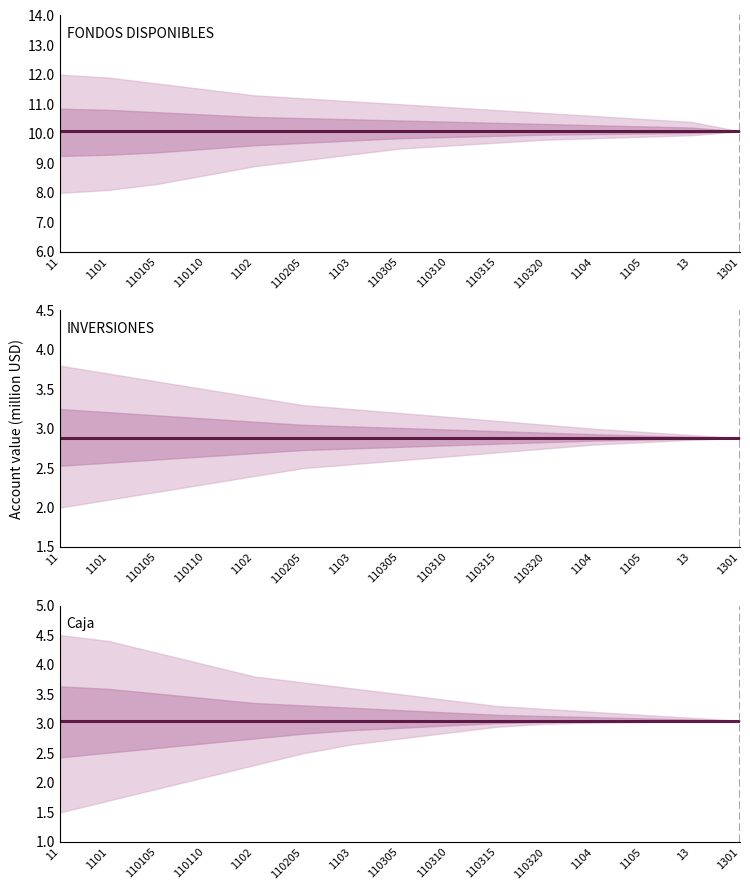

What is the value of the Caja point at the 10th from the left?

3051656.7